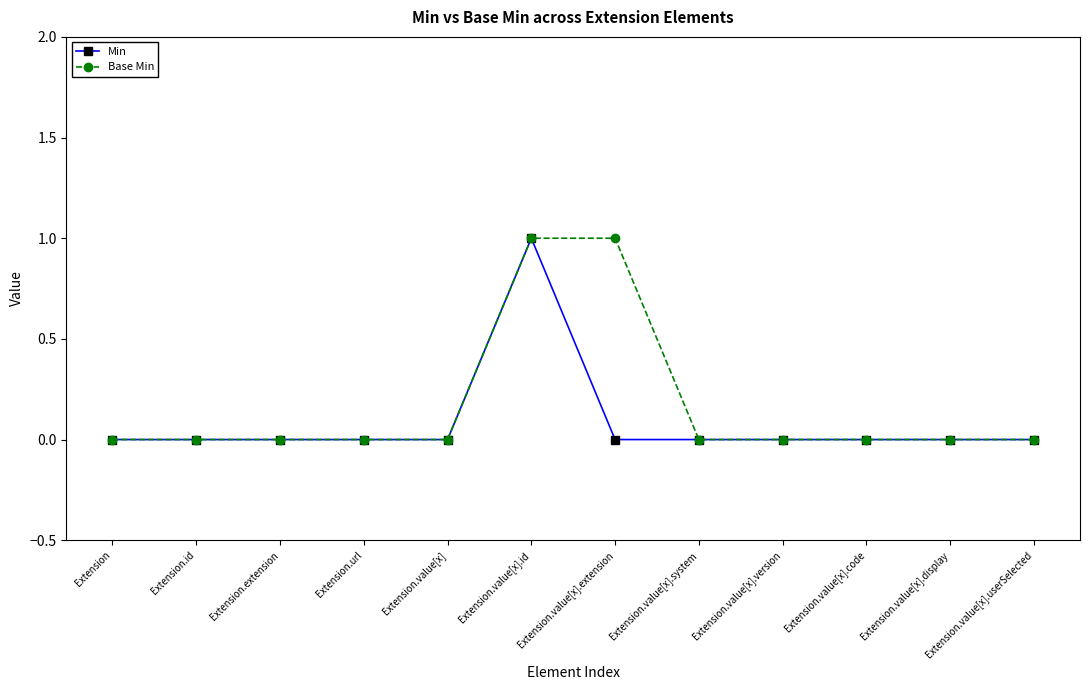

Reading left to right, transcribe all the data shown in this chart.

Min: Extension=0	Extension.id=0	Extension.extension=0	Extension.url=0	Extension.value[x]=0	Extension.value[x].id=1	Extension.value[x].extension=0	Extension.value[x].system=0	Extension.value[x].version=0	Extension.value[x].code=0	Extension.value[x].display=0	Extension.value[x].userSelected=0
Base Min: Extension=0	Extension.id=0	Extension.extension=0	Extension.url=0	Extension.value[x]=0	Extension.value[x].id=1	Extension.value[x].extension=1	Extension.value[x].system=0	Extension.value[x].version=0	Extension.value[x].code=0	Extension.value[x].display=0	Extension.value[x].userSelected=0